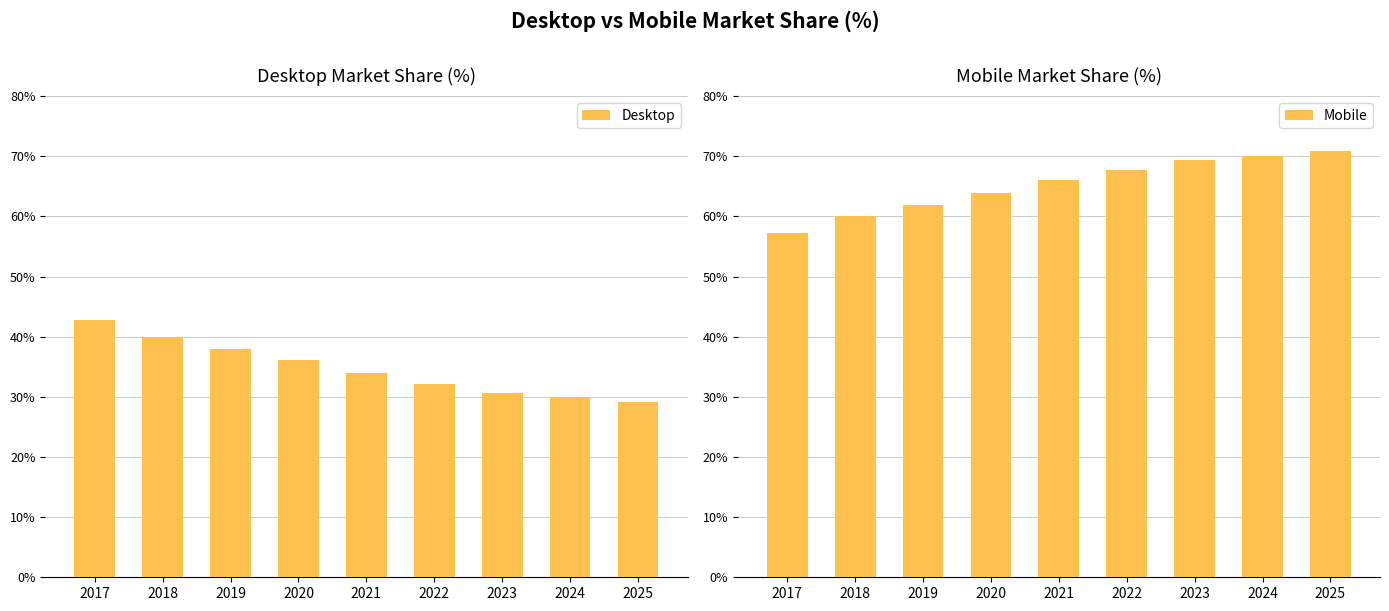

What is the approximate value of Desktop at 2018?

39.9